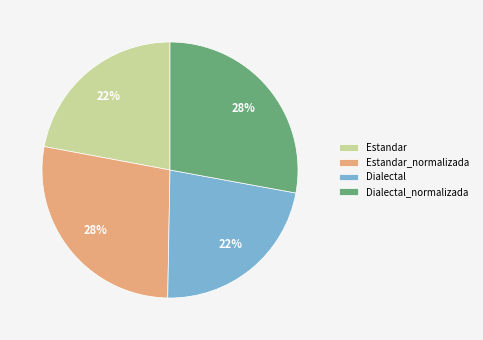

Approximately how many times larger is the value at Estandar compared to Dialectal?

1.0